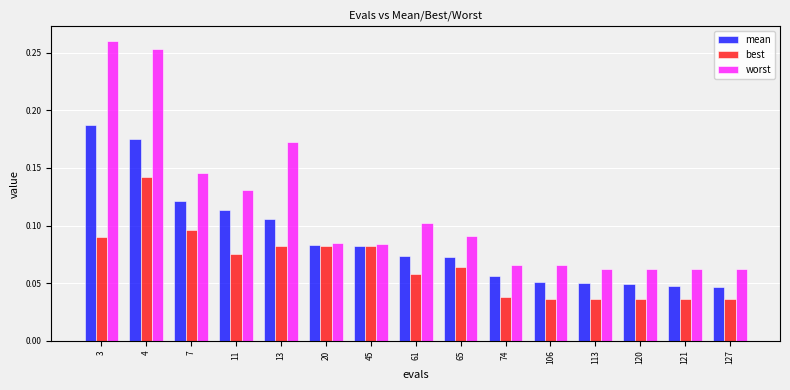

What is the sum of all worst values?

1.7